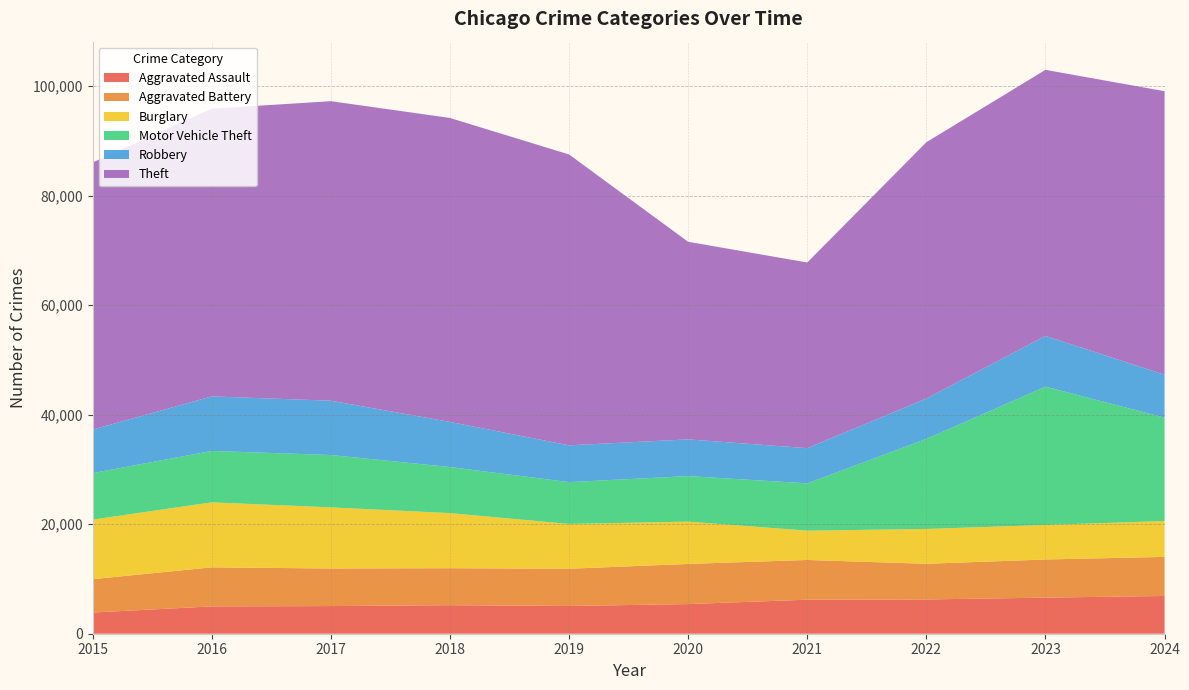

Reading left to right, list all the values displayed in this chart.

Aggravated Assault: 2015=3873	2016=4990	2017=5049	2018=5216	2019=5067	2020=5414	2021=6217	2022=6259	2023=6594	2024=6895
Aggravated Battery: 2015=6094	2016=7137	2017=6868	2018=6755	2019=6803	2020=7333	2021=7258	2022=6514	2023=6966	2024=7140
Burglary: 2015=10881	2016=11873	2017=11169	2018=10062	2019=8183	2020=7732	2021=5353	2022=6364	2023=6307	2024=6552
Motor Vehicle Theft: 2015=8488	2016=9390	2017=9557	2018=8418	2019=7641	2020=8316	2021=8642	2022=16451	2023=25270	2024=18885
Robbery: 2015=7959	2016=9959	2017=9926	2018=8238	2019=6722	2020=6706	2021=6428	2022=7376	2023=9260	2024=7846
Theft: 2015=48790	2016=52560	2017=54710	2018=55526	2019=53131	2020=36094	2021=33915	2022=46816	2023=48605	2024=51788